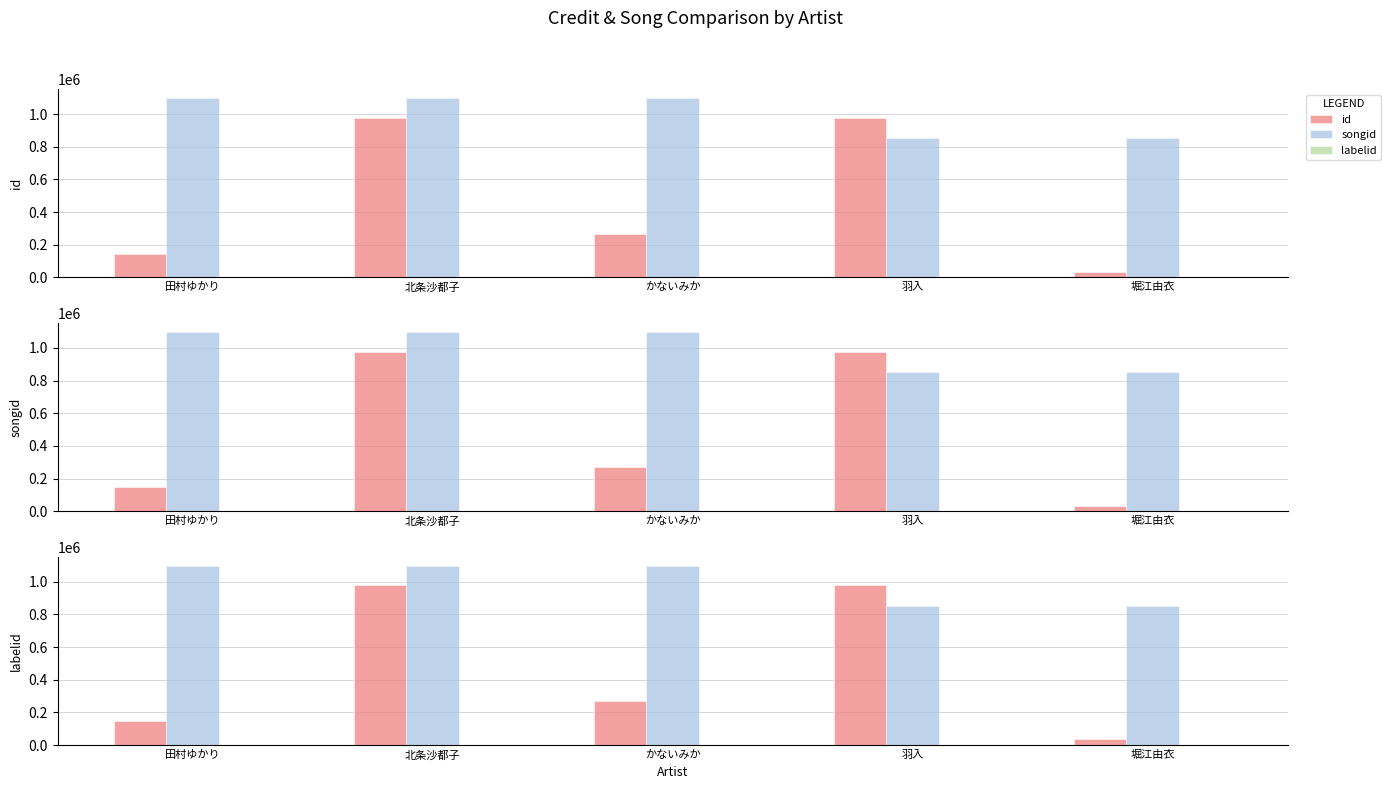

Does the chart contain stacked bars?

No